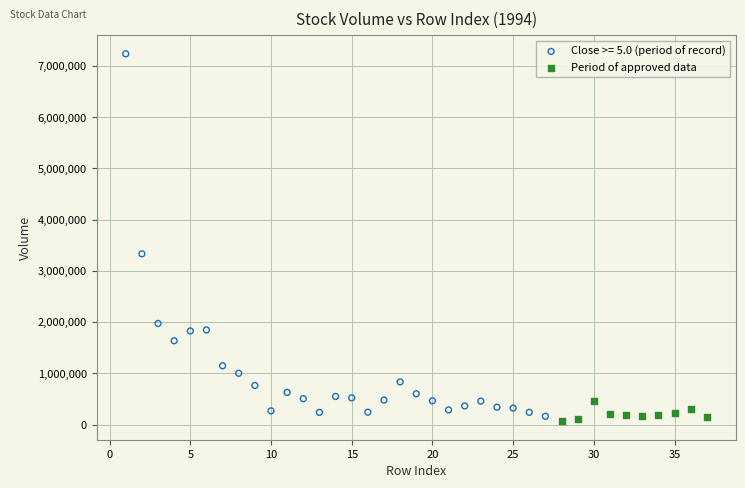

Which series contains the highest Y value?

Close >= 5.0 (period of record)